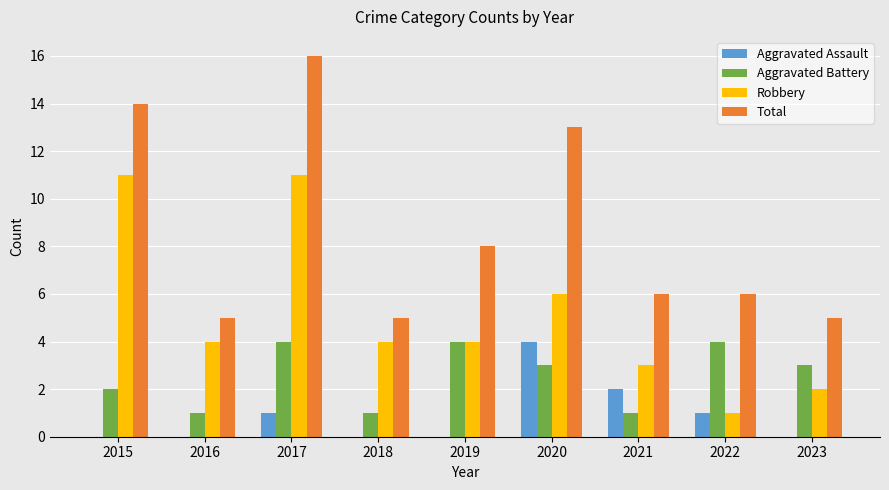

What is the total value across all series at 2019?

16